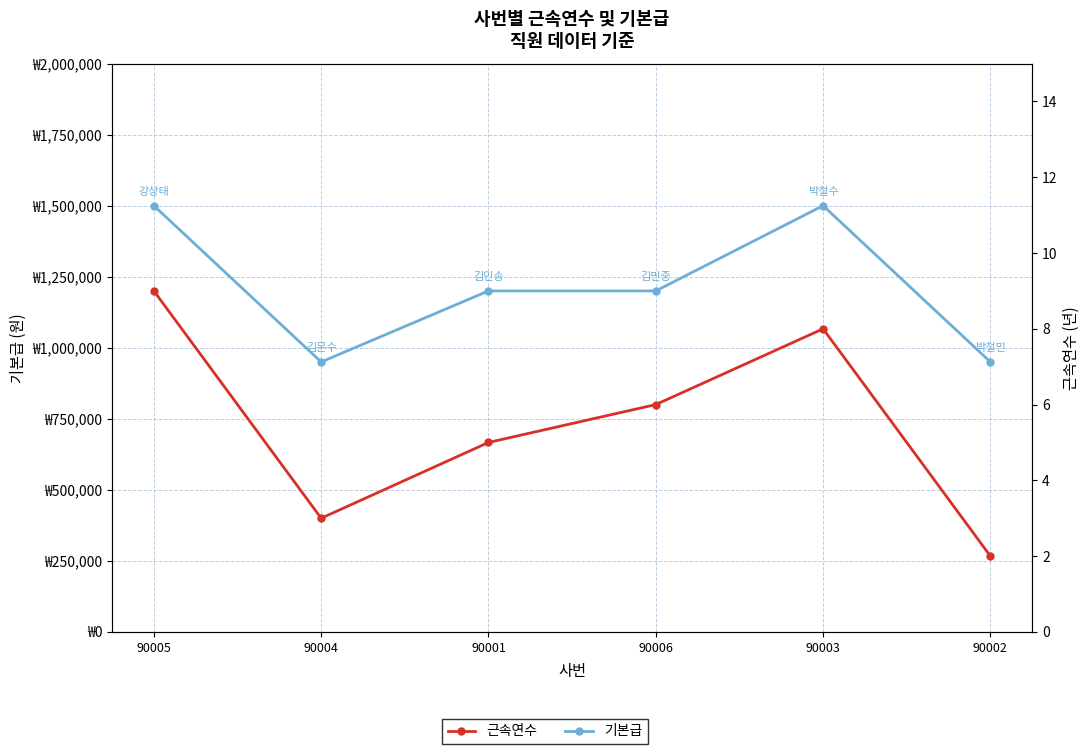

True or false: 근속연수 and 기본급 intersect in this chart.

False